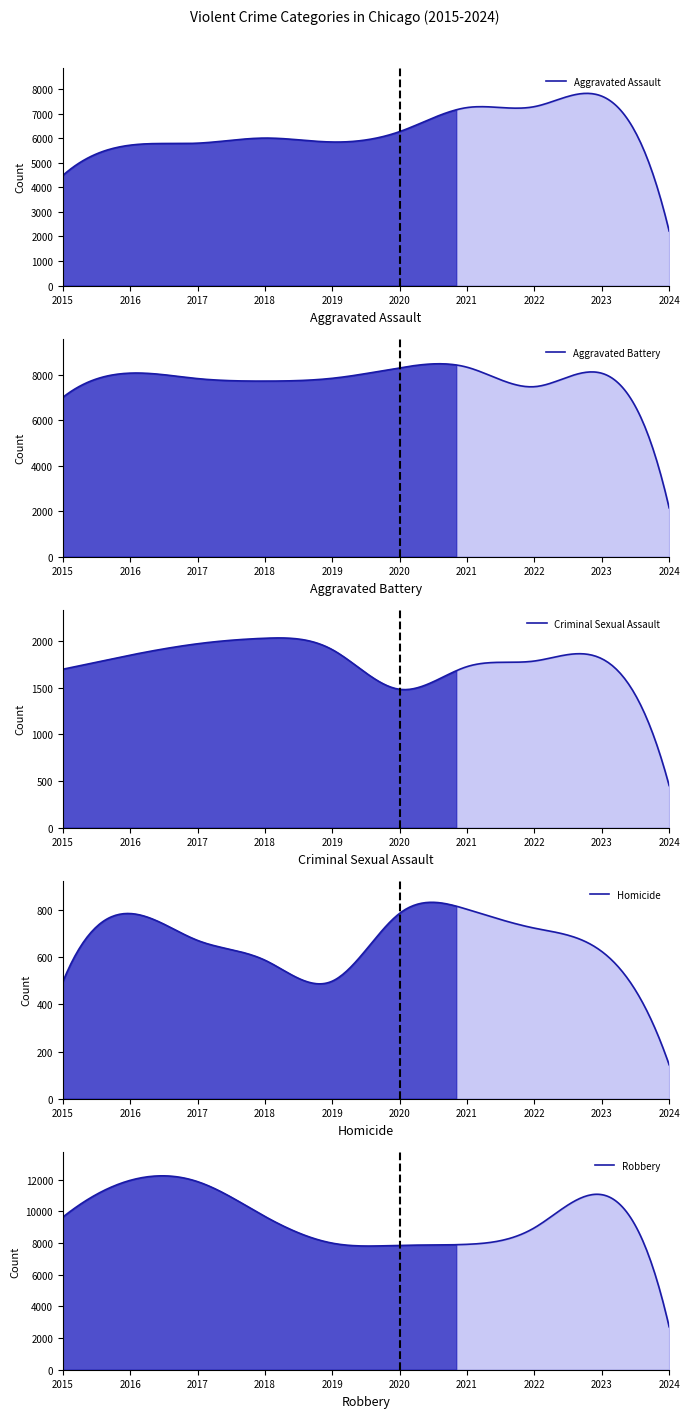

The Aggravated Assault series shows 5793 at 2017. True or false?

True